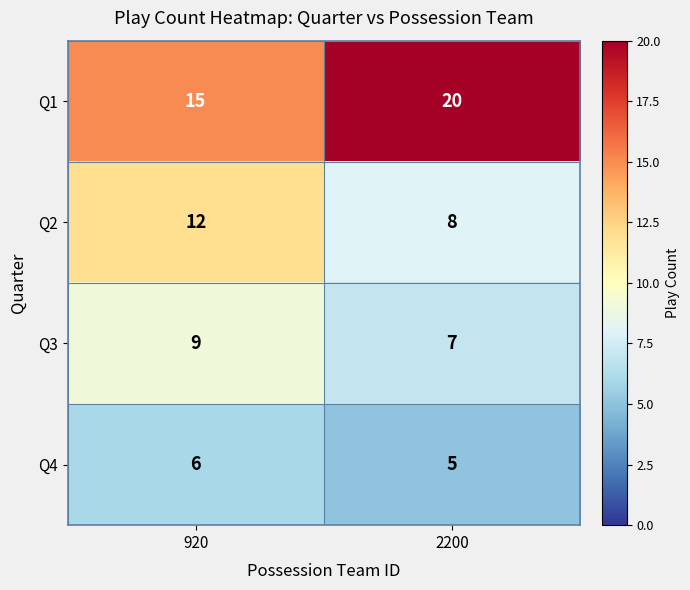

At which label does Q2 reach its minimum?

2200